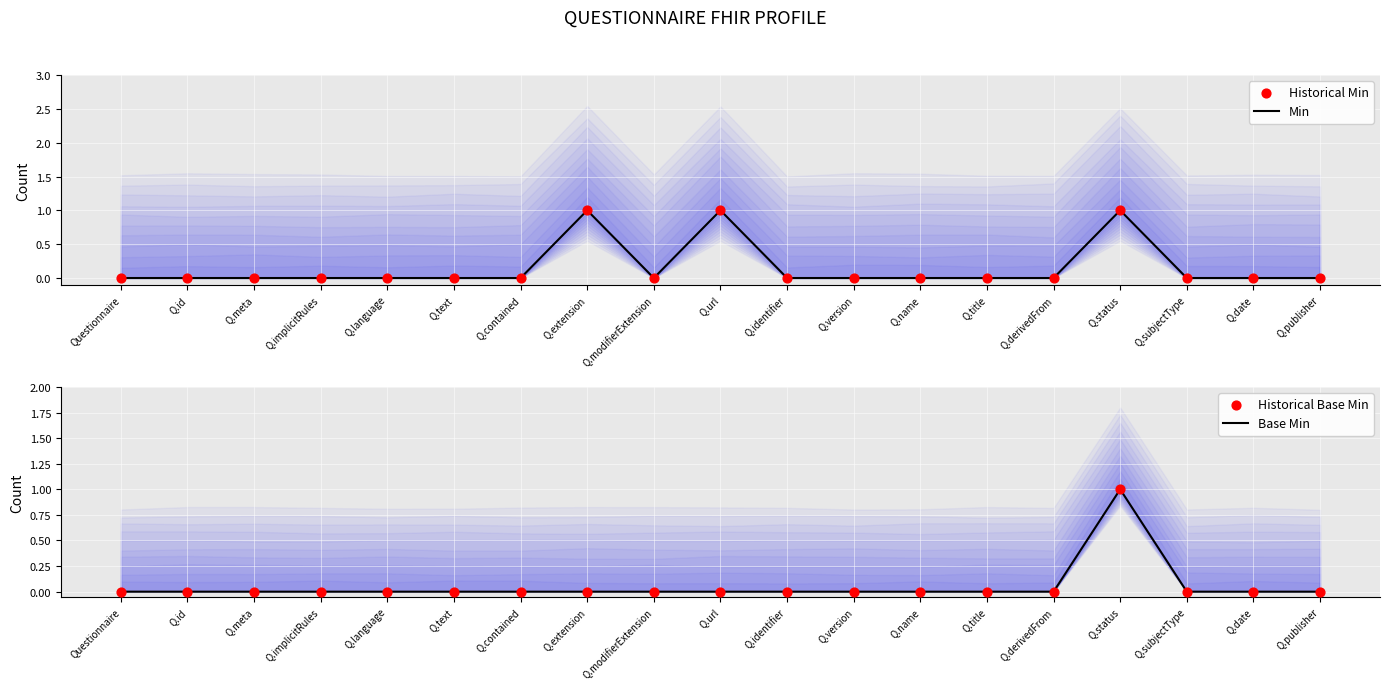

Which series contains the lowest Y value?

Min